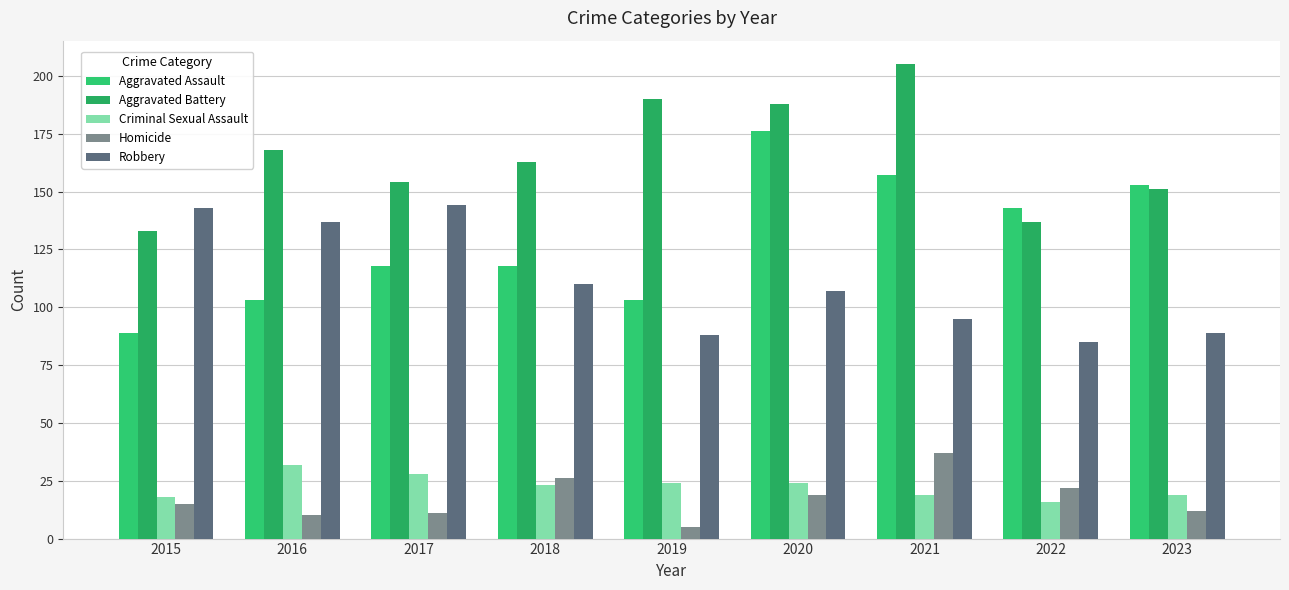

Reading left to right, transcribe all the data shown in this chart.

Aggravated Assault: 2015=89	2016=103	2017=118	2018=118	2019=103	2020=176	2021=157	2022=143	2023=153
Aggravated Battery: 2015=133	2016=168	2017=154	2018=163	2019=190	2020=188	2021=205	2022=137	2023=151
Criminal Sexual Assault: 2015=18	2016=32	2017=28	2018=23	2019=24	2020=24	2021=19	2022=16	2023=19
Homicide: 2015=15	2016=10	2017=11	2018=26	2019=5	2020=19	2021=37	2022=22	2023=12
Robbery: 2015=143	2016=137	2017=144	2018=110	2019=88	2020=107	2021=95	2022=85	2023=89